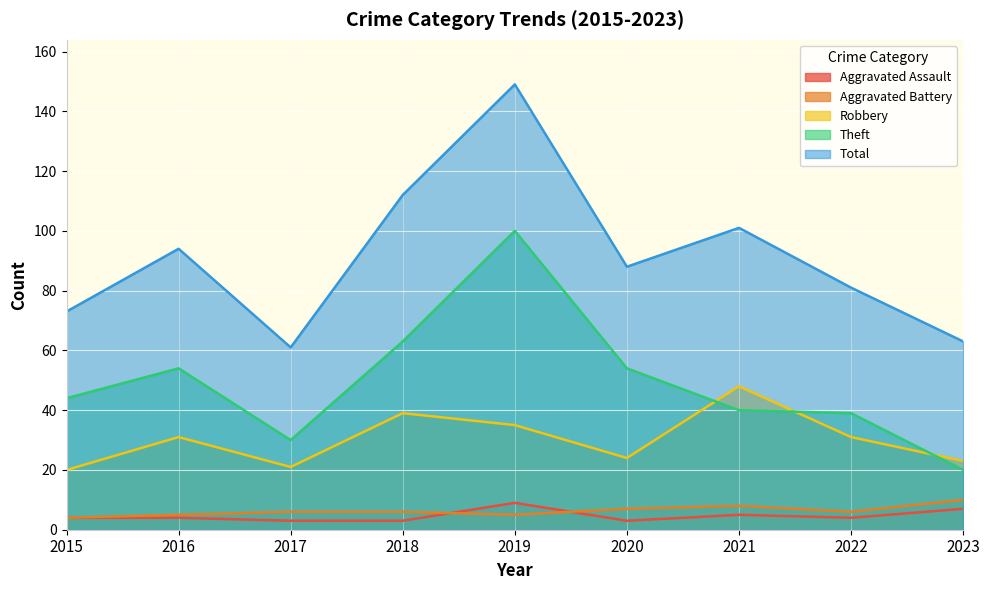

Reading left to right, extract all data points from this chart.

Aggravated Assault: 2015=4	2016=4	2017=3	2018=3	2019=9	2020=3	2021=5	2022=4	2023=7
Aggravated Battery: 2015=4	2016=5	2017=6	2018=6	2019=5	2020=7	2021=8	2022=6	2023=10
Robbery: 2015=20	2016=31	2017=21	2018=39	2019=35	2020=24	2021=48	2022=31	2023=23
Theft: 2015=44	2016=54	2017=30	2018=63	2019=100	2020=54	2021=40	2022=39	2023=20
Total: 2015=73	2016=94	2017=61	2018=112	2019=149	2020=88	2021=101	2022=81	2023=63